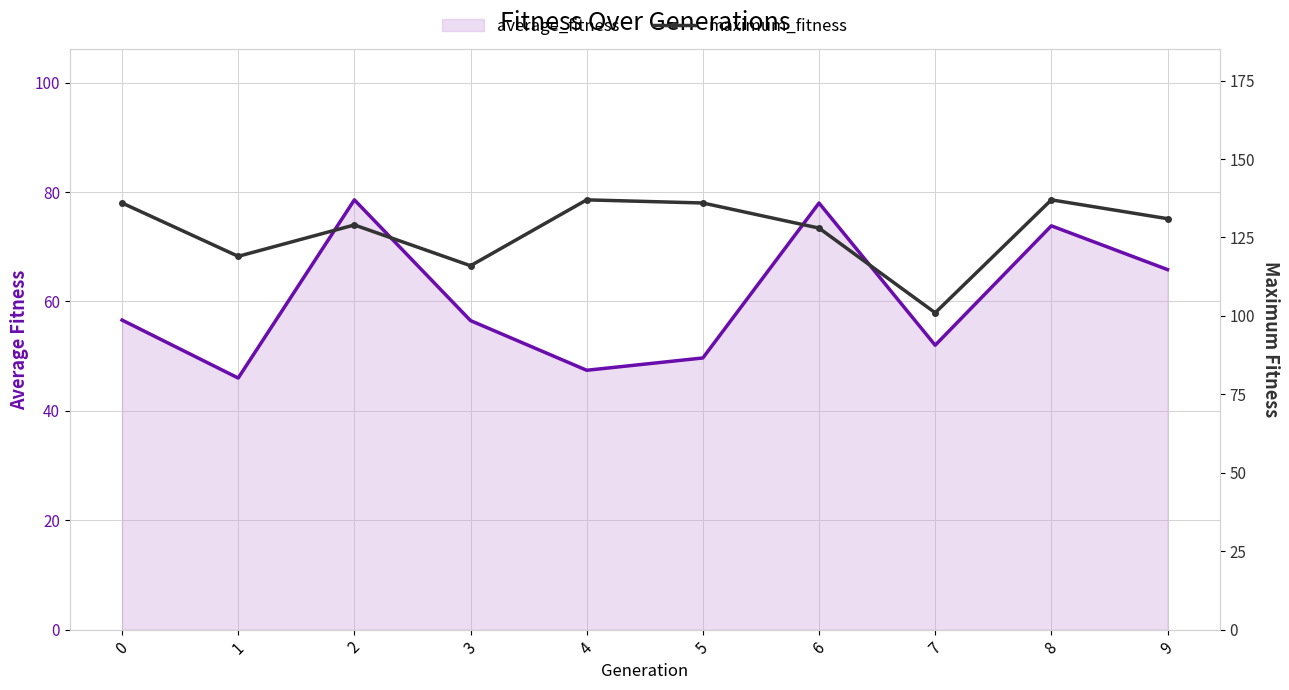

At how many categories does at least one series exceed 79?

10